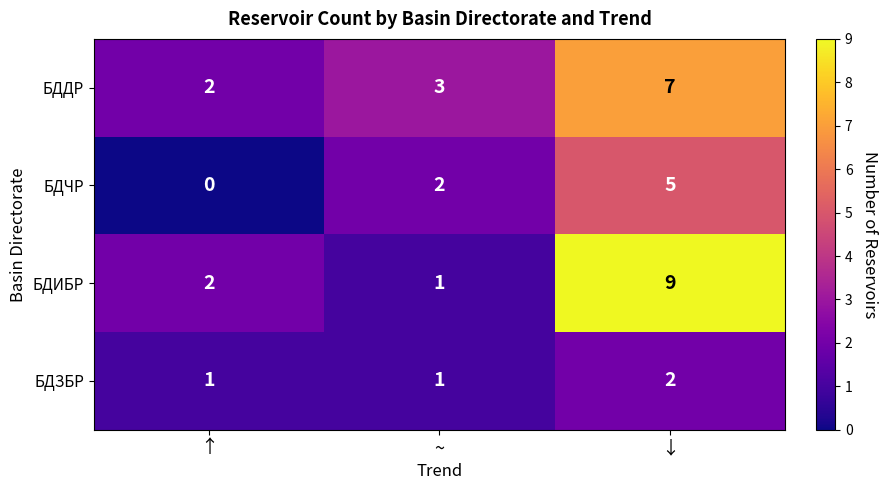

True or false: БДИБР has a value of 0 at ~.

False